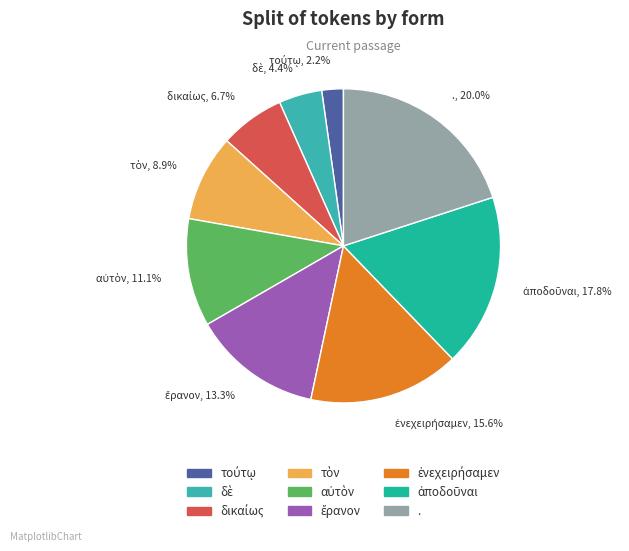

Is there any slice that represents more than half of the pie?

No